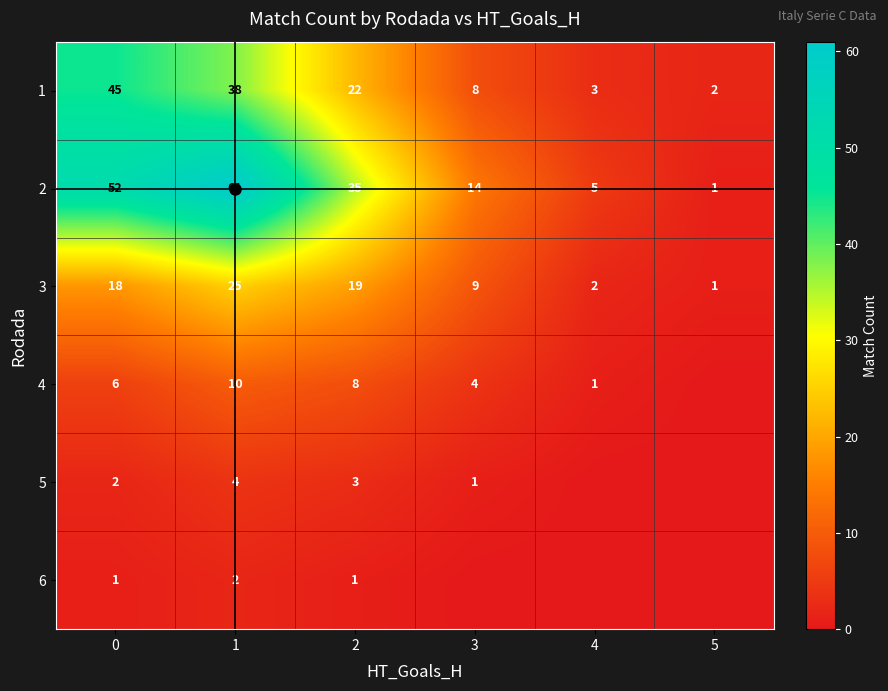

The 6 series shows 1 at 0. True or false?

True